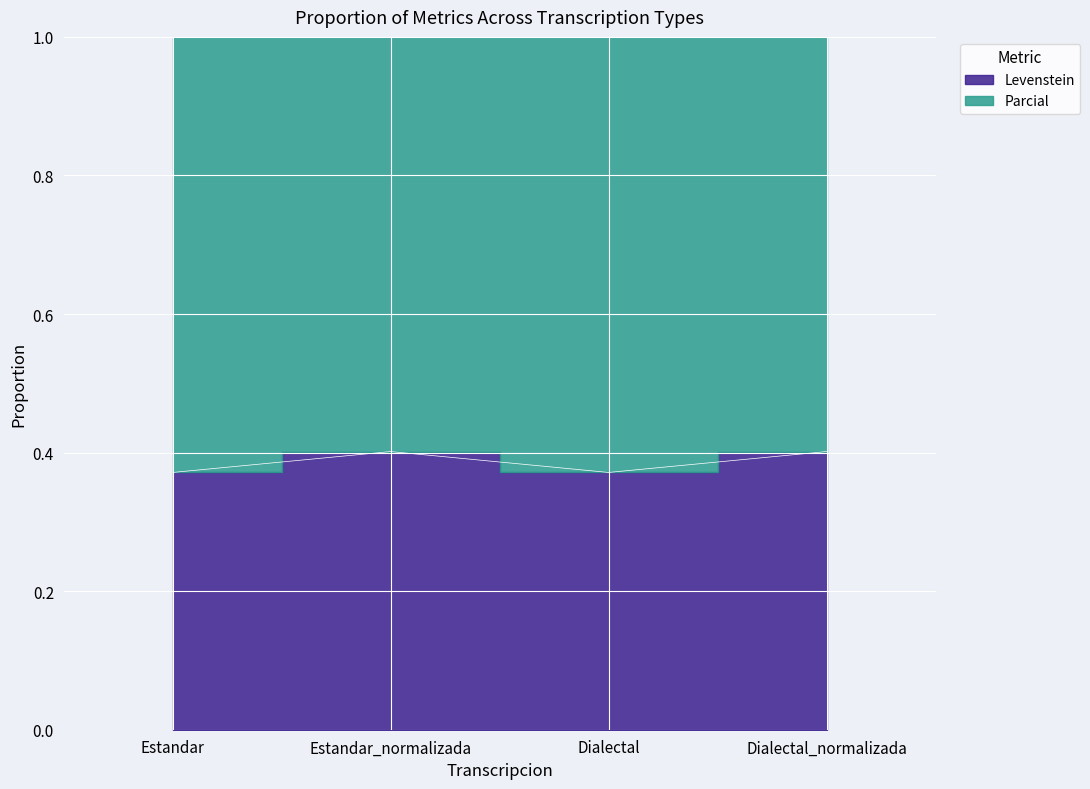

How many points are higher than both their immediate neighbors (excluding endpoints)?

1